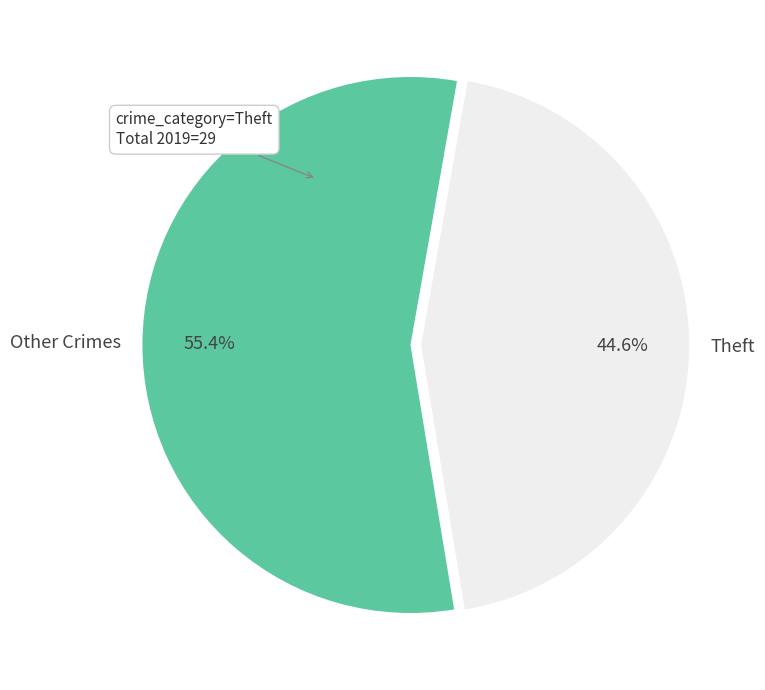

What is the largest slice in the pie chart?

Other Crimes